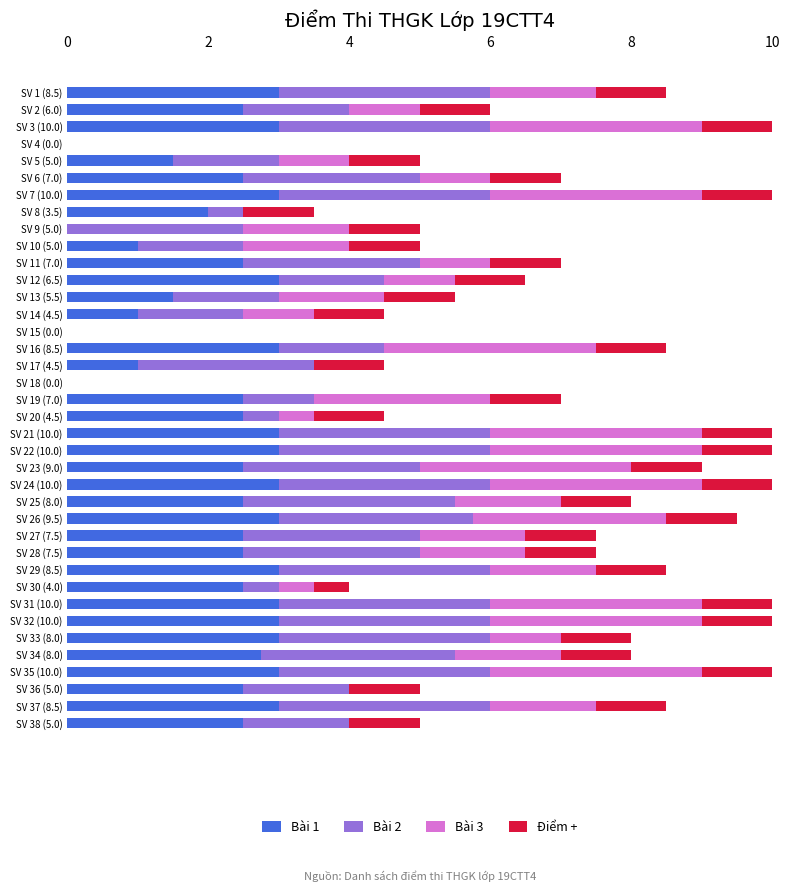

What is the total value across all series at SV 28 (7.5)?

7.5